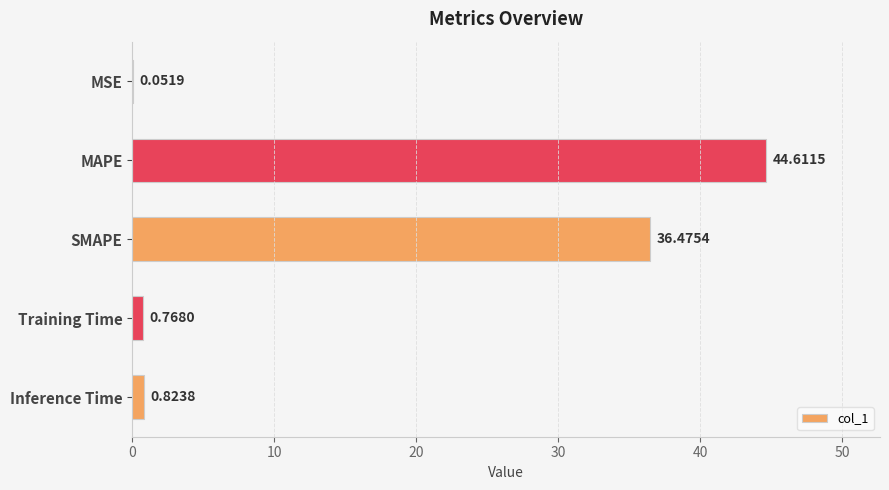

What is the change in value from SMAPE to Inference Time?

-35.7